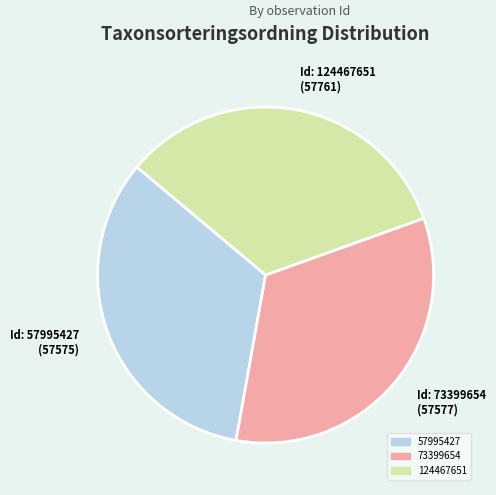

Is there a majority slice in this chart?

No